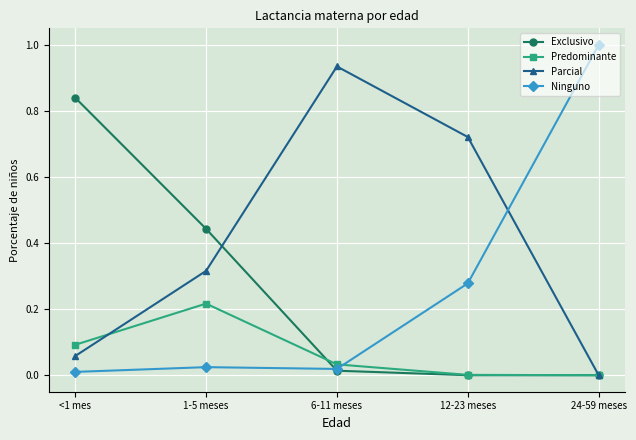

What is the label of the 5th point from the left?

24-59 meses